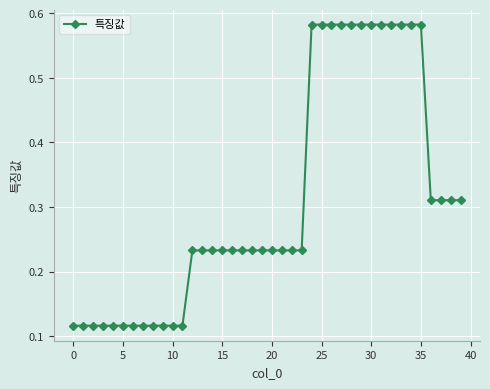

How many values are between 0 and 1?

40